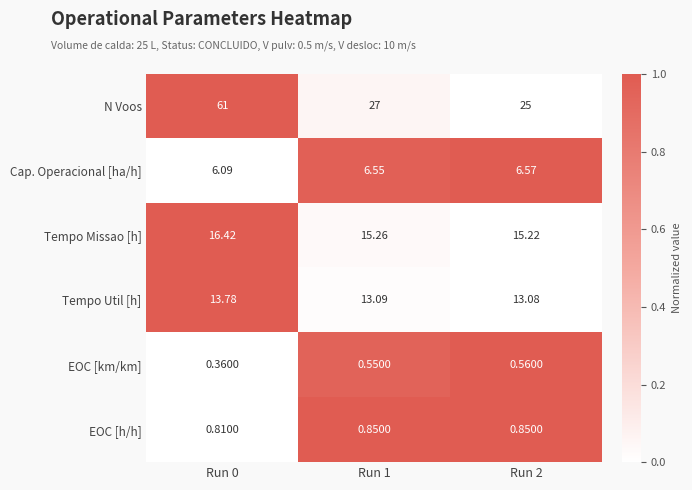

Rank the series by their maximum value, from highest to lowest.

N Voos, Tempo Missao [h], Tempo Util [h], Cap. Operacional [ha/h], EOC [h/h], EOC [km/km]